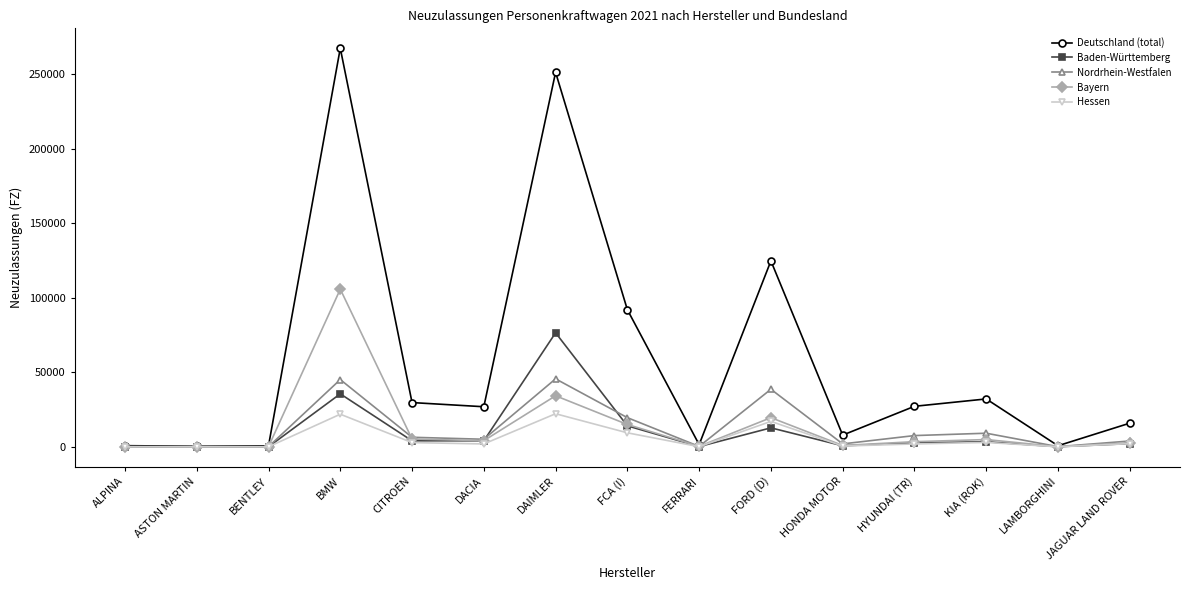

True or false: Deutschland (total) has more than 2 interior local peaks.

True